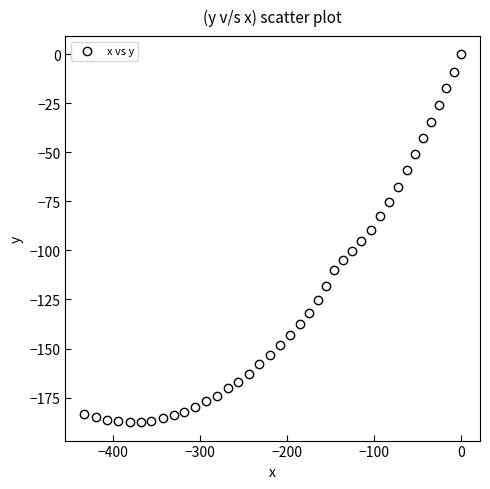

What is the range of Y values (max minus min)?

187.6